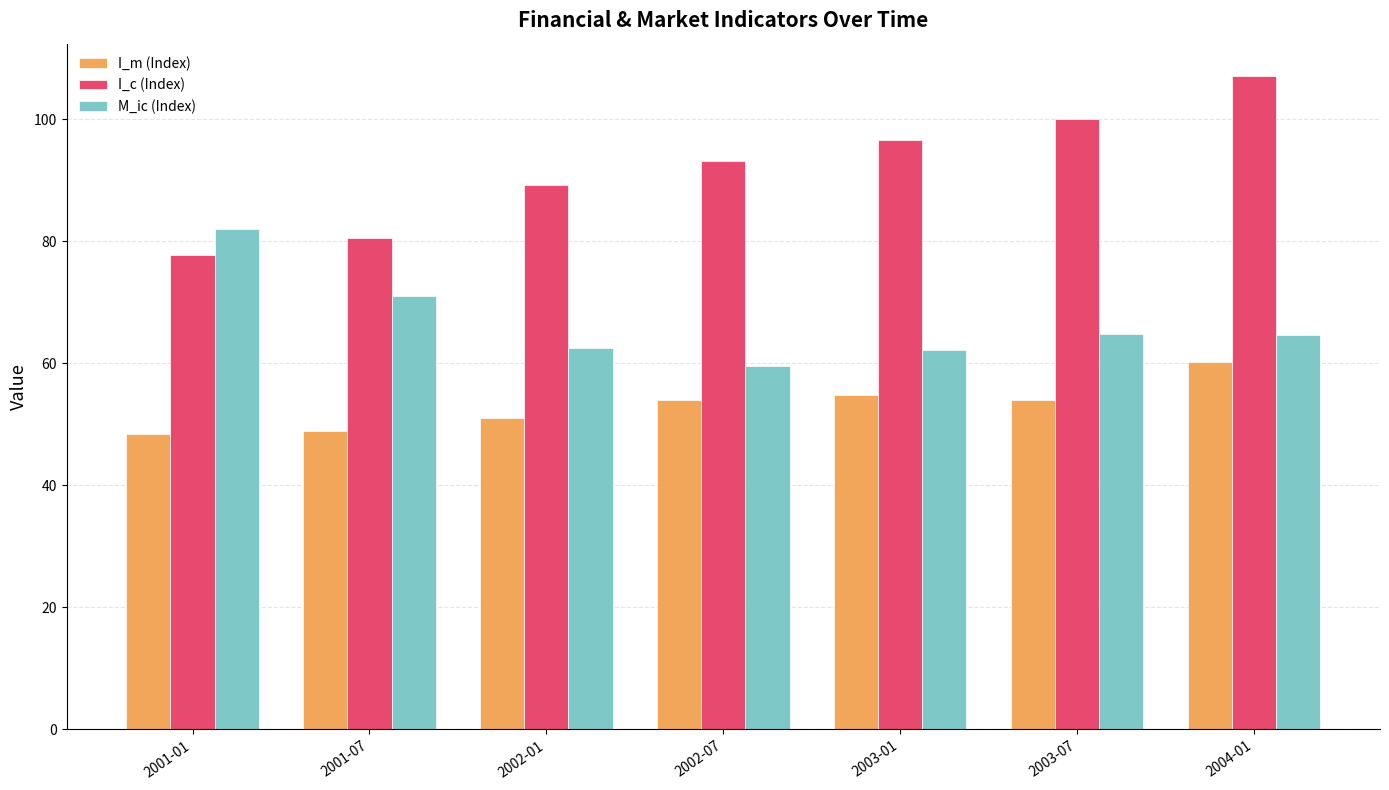

At 2001-01, list the series in order from largest to smallest.

M_ic (Index), I_c (Index), I_m (Index)